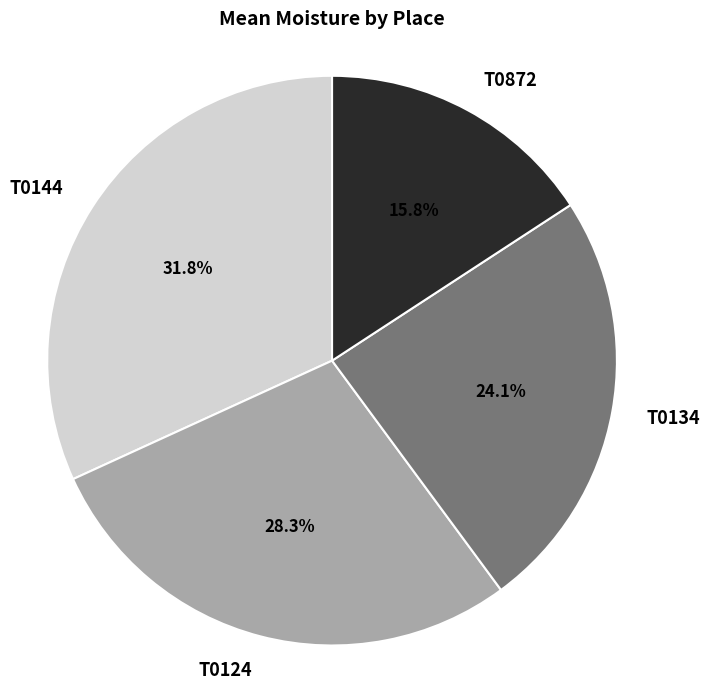

How many slices are in this pie chart?

4